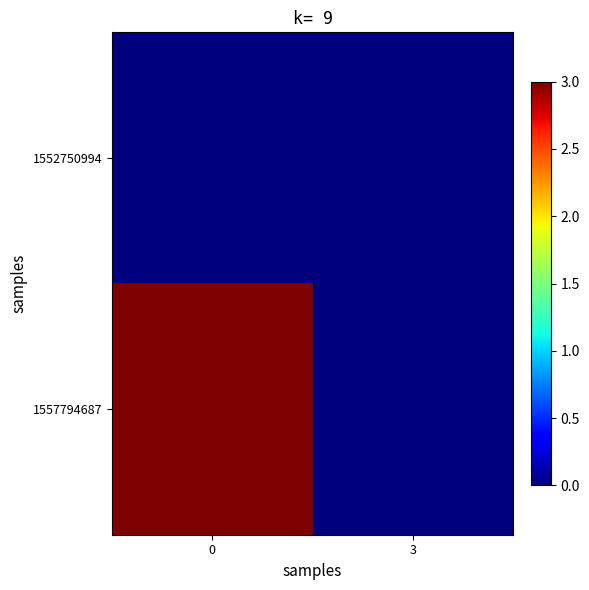

Reading left to right, transcribe all the data shown in this chart.

1552750994: 0=0	3=0
1557794687: 0=3	3=0